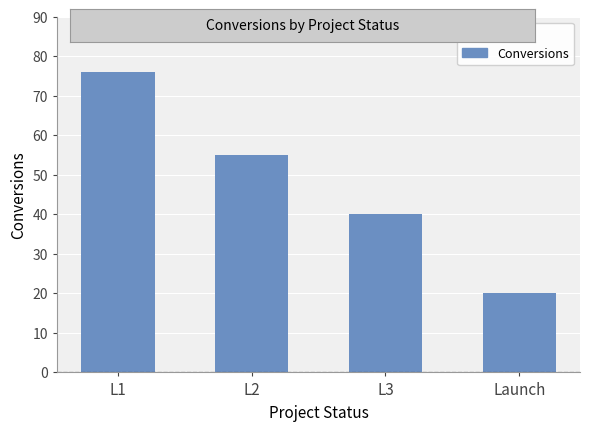

At which label is the value closest to 48?

L2